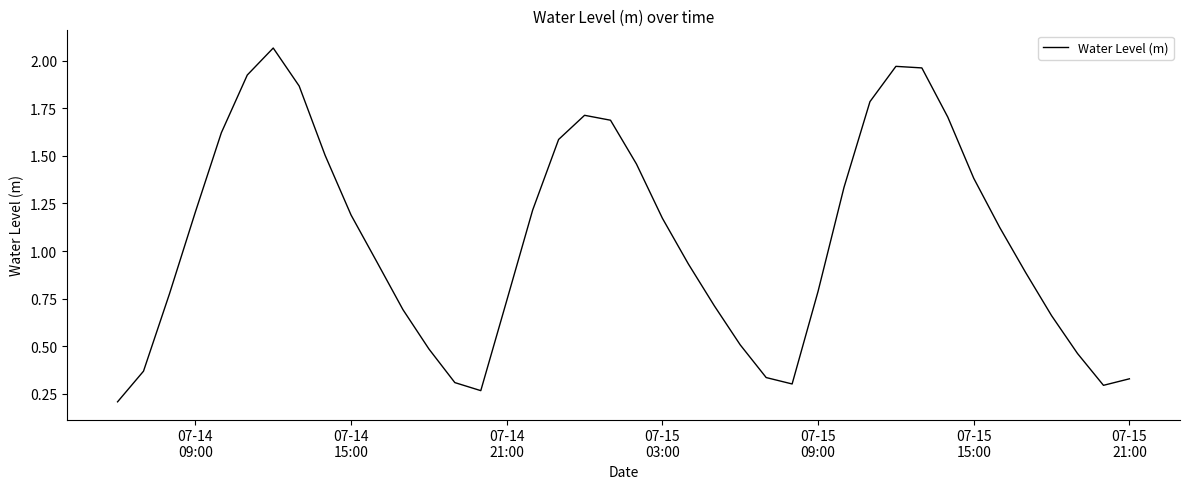

How many lines are shown in the chart?

1